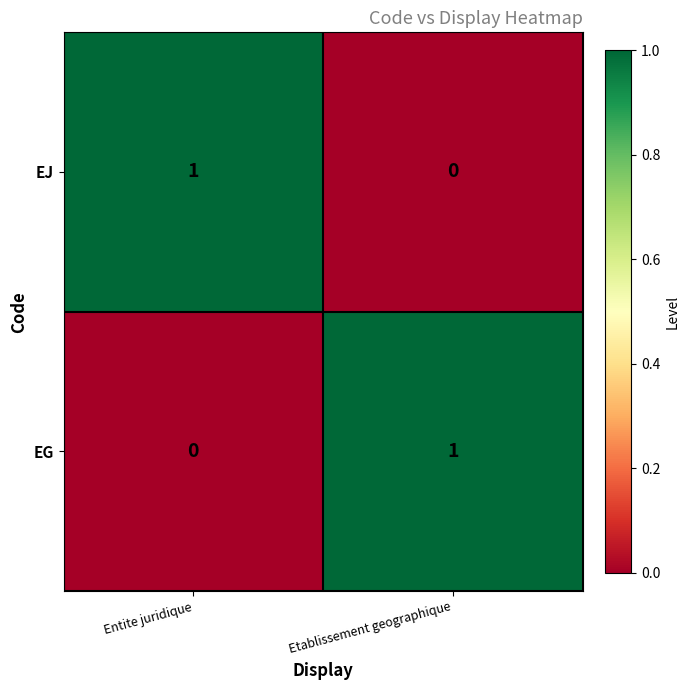

Count the number of categories in the chart.

2